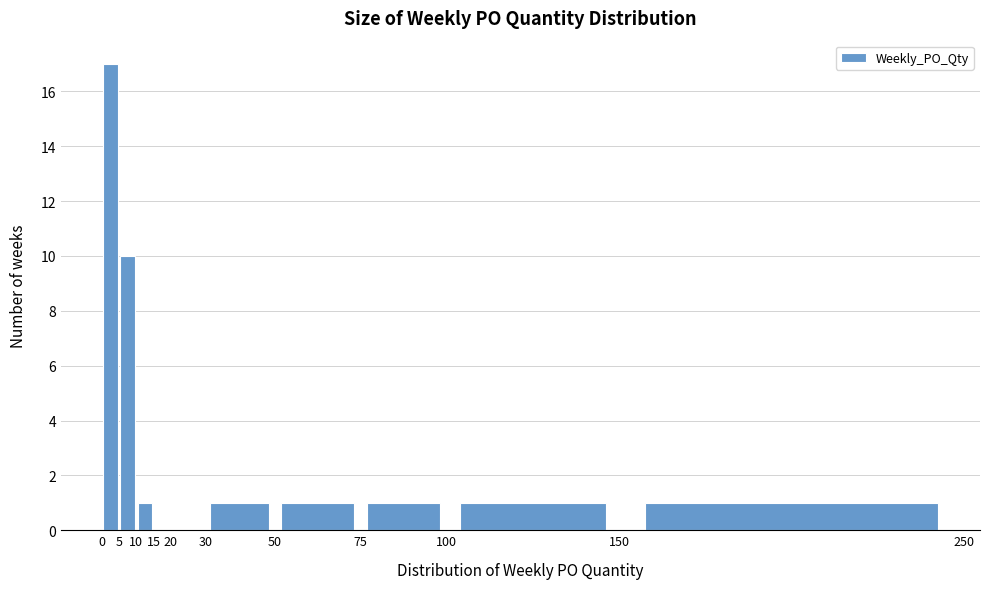

Over which range of the x-axis is the bar tallest?

0 to 5